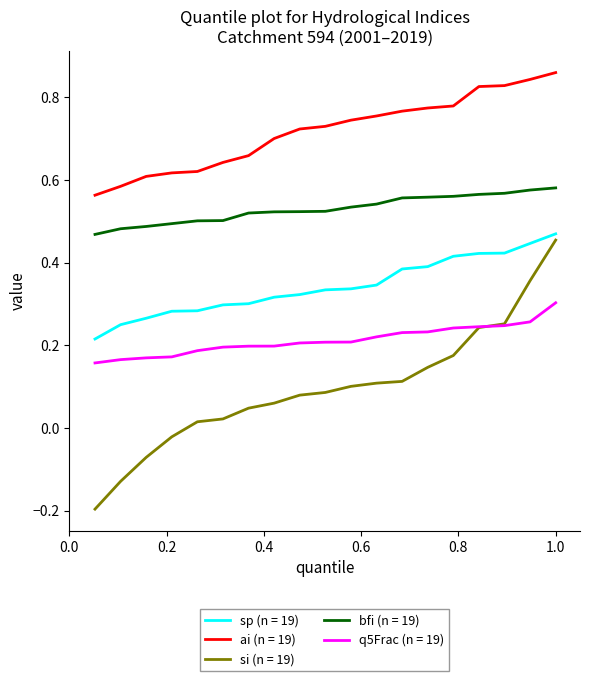

Which series has the widest spread of values?

si (n = 19)